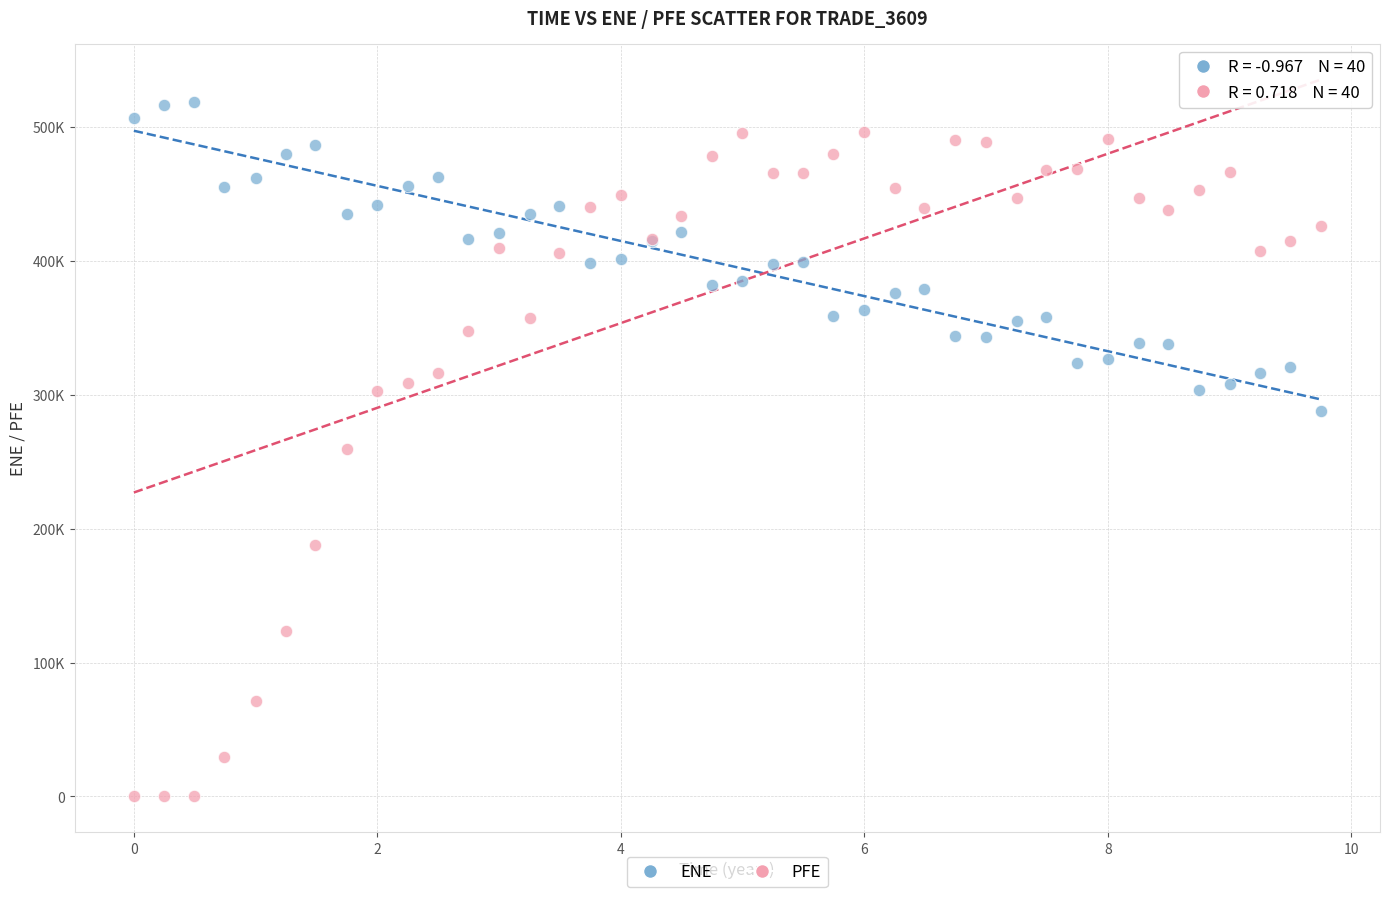

Which series contains the lowest Y value?

PFE